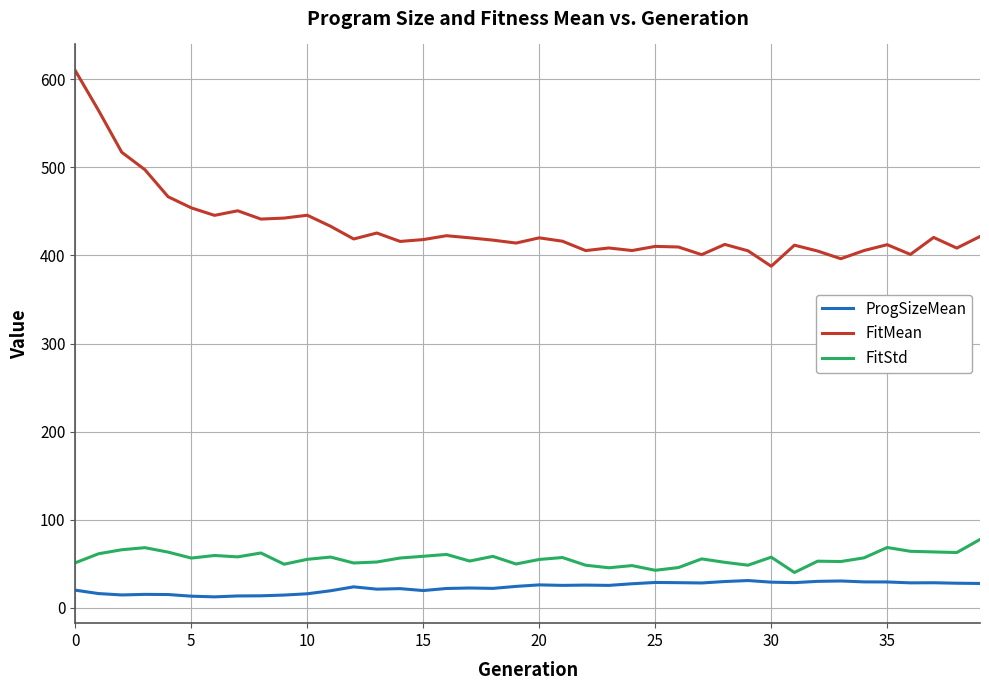

Which series has the largest range (max minus min)?

FitMean